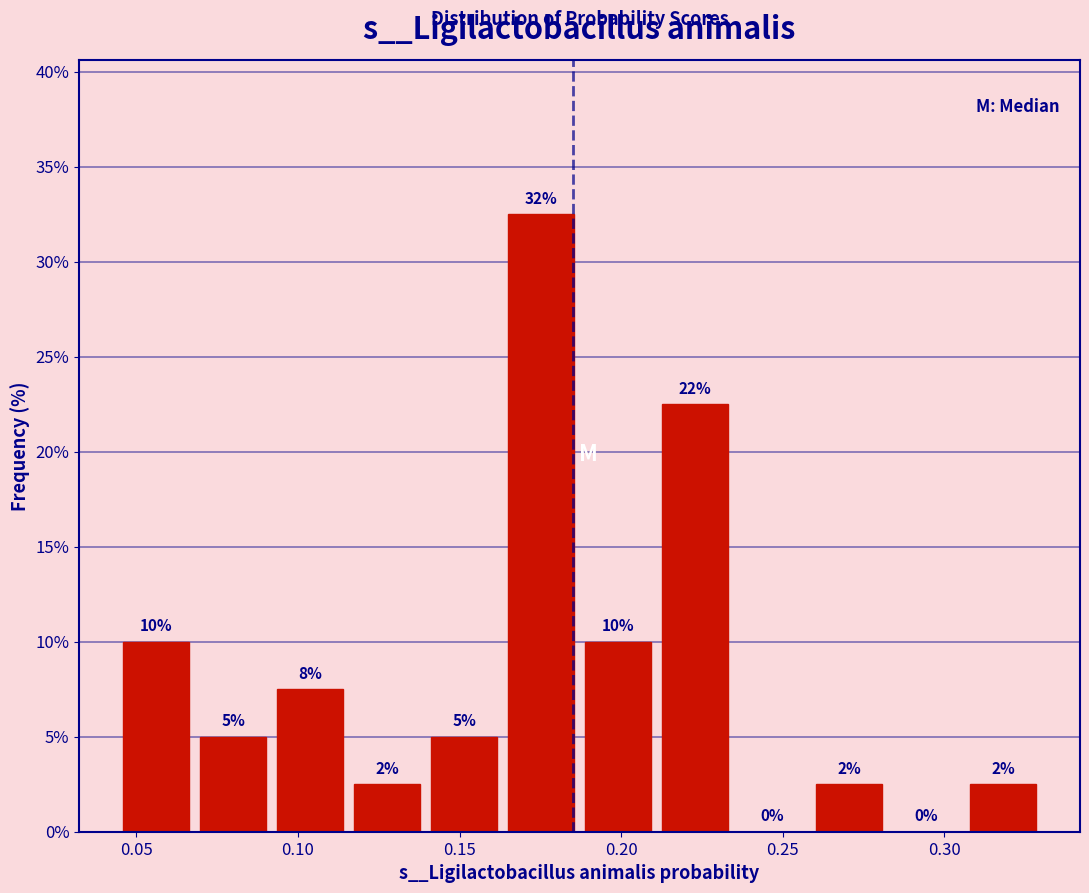

Which range on the x-axis has the tallest bar?

0.165 to 0.185